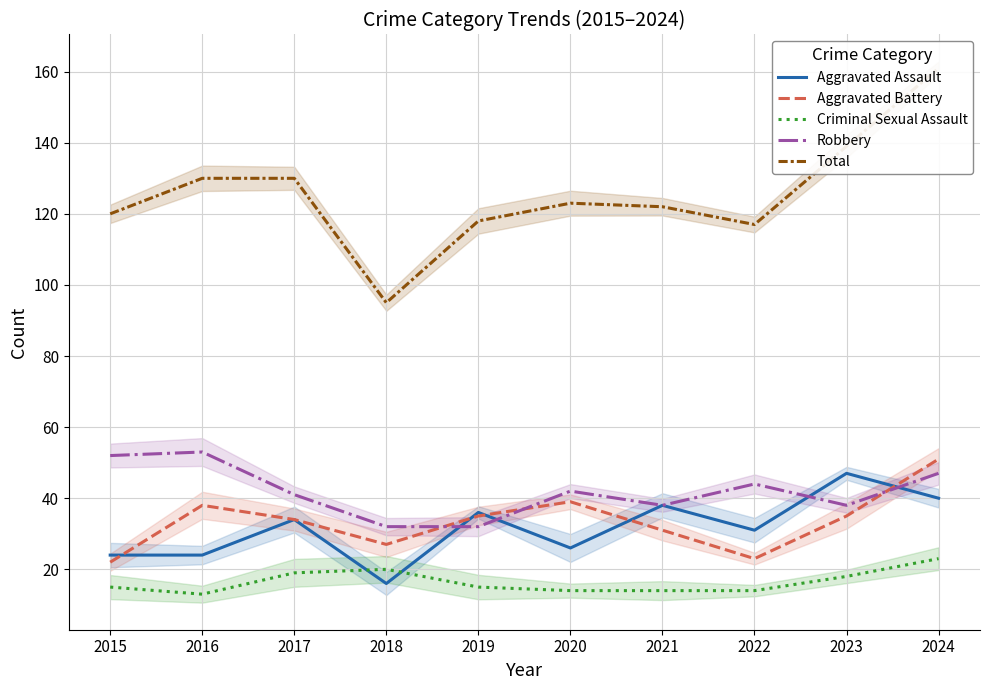

At which category does the chart reach its peak across all series?

2024